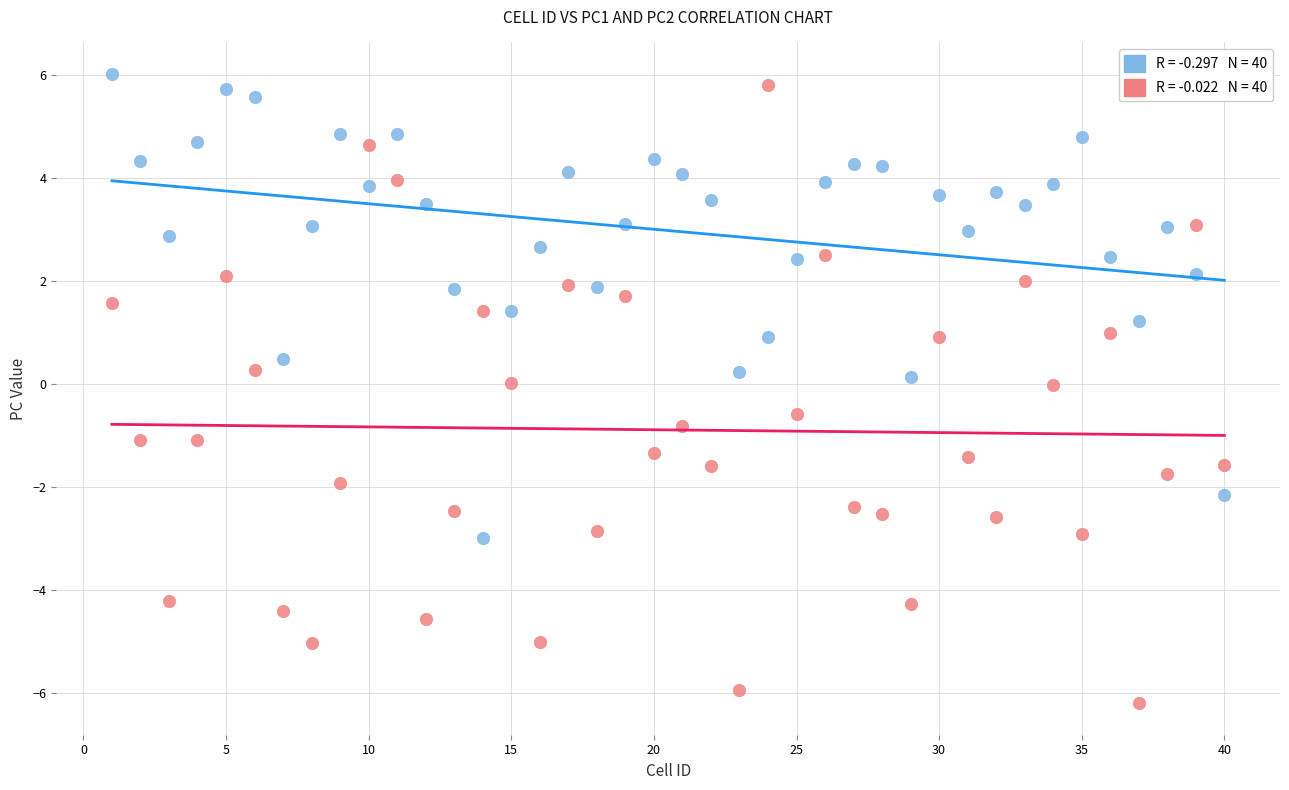

Across all data points, what is the range of Y values (max minus min)?

12.2